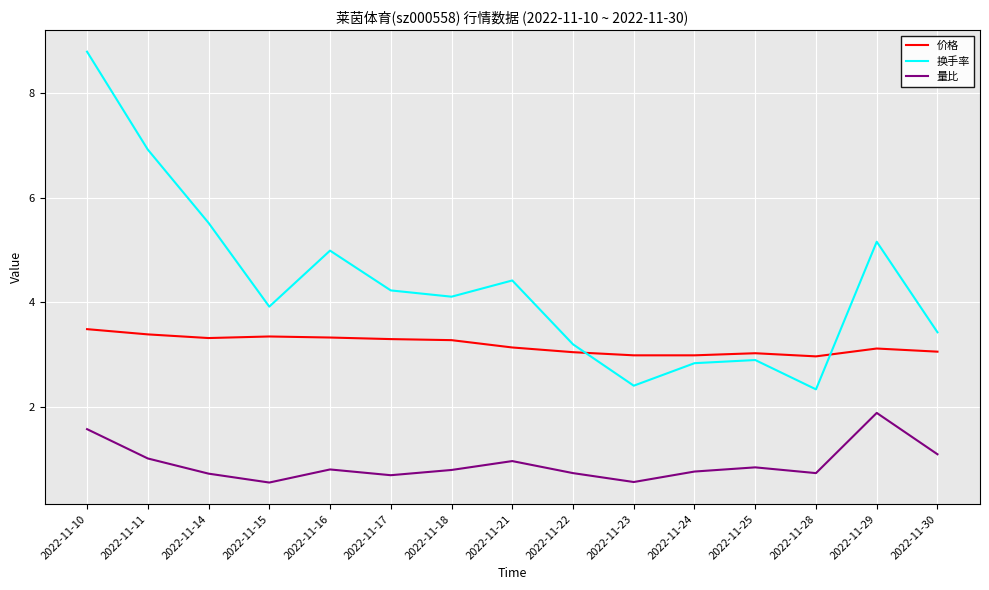

What is the difference between the maximum and second lowest values in the 换手率 series?

6.4